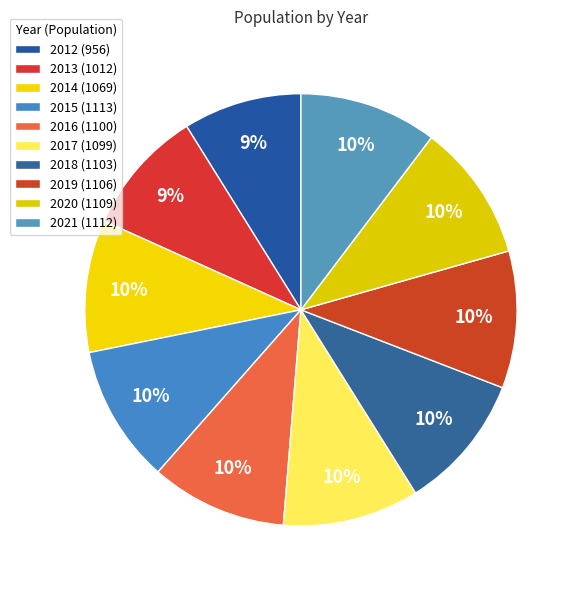

How many slices are in this pie chart?

10